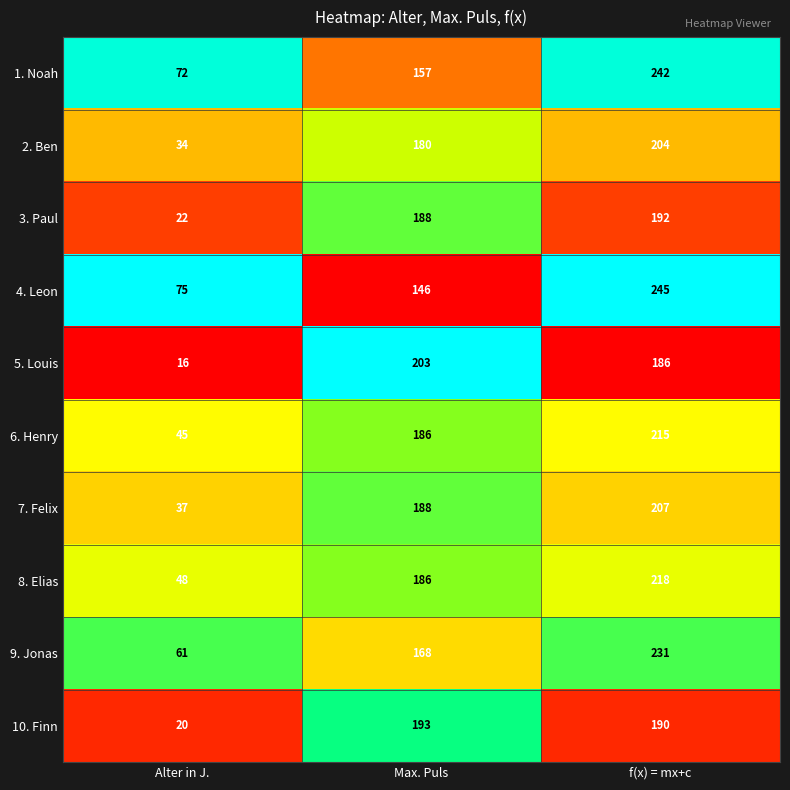

Which series changed the most between Alter in J. and Max. Puls?

5. Louis